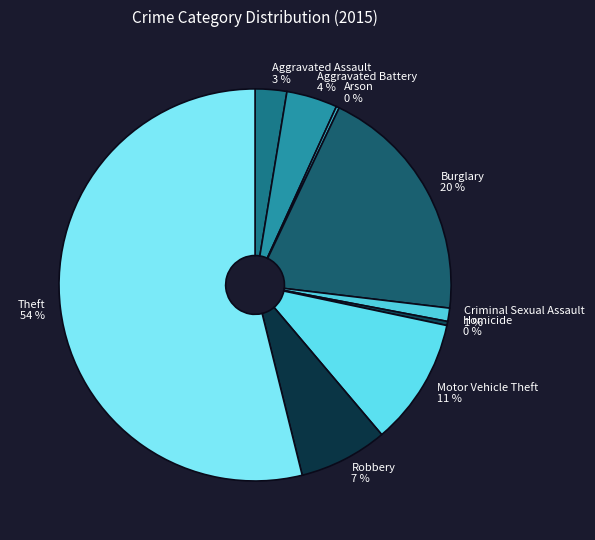

Is Criminal Sexual Assault the majority of the pie?

No